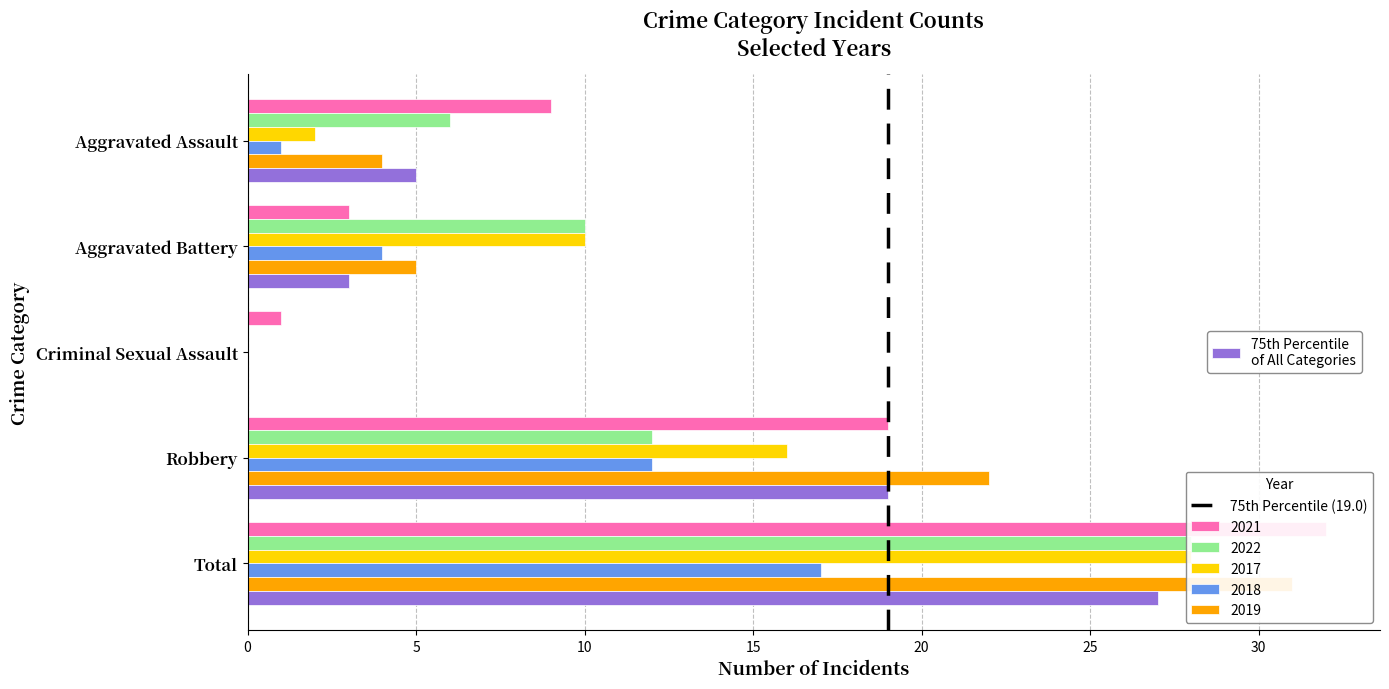

At which category is the sum across all series the highest?

Total